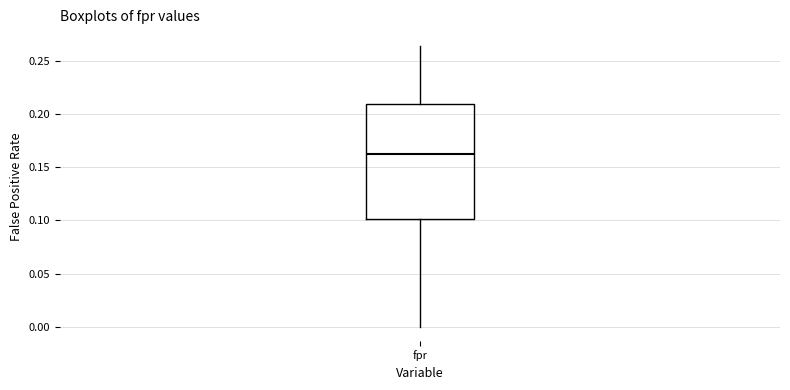

Transcribe this box plot: give where the median line is, the range the box spans, and where the two whiskers end, as read against the y-axis. The values are not printed on the chart, so give them approximately, as read against the axis.

median 0.160, box 0.100 to 0.210, whiskers 0.000 to 0.265